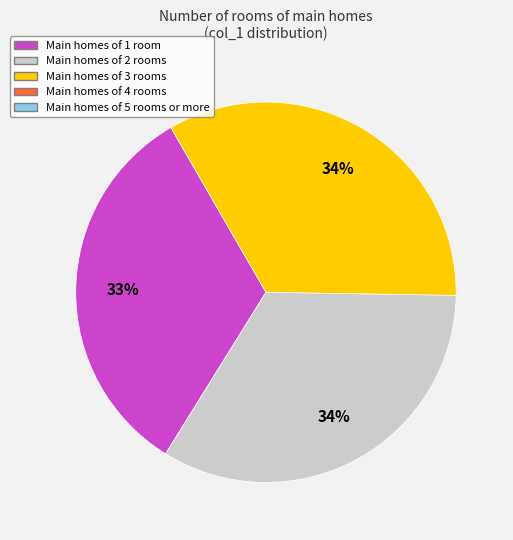

Does any single category account for the majority?

No